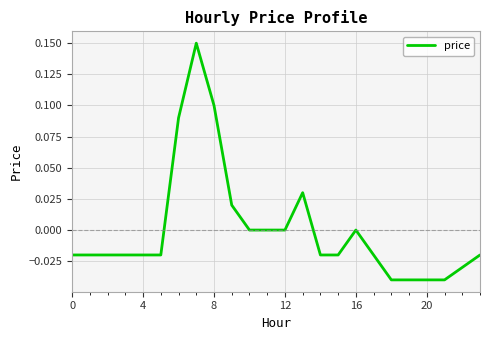

True or false: the data has more than 2 interior local peaks.

True